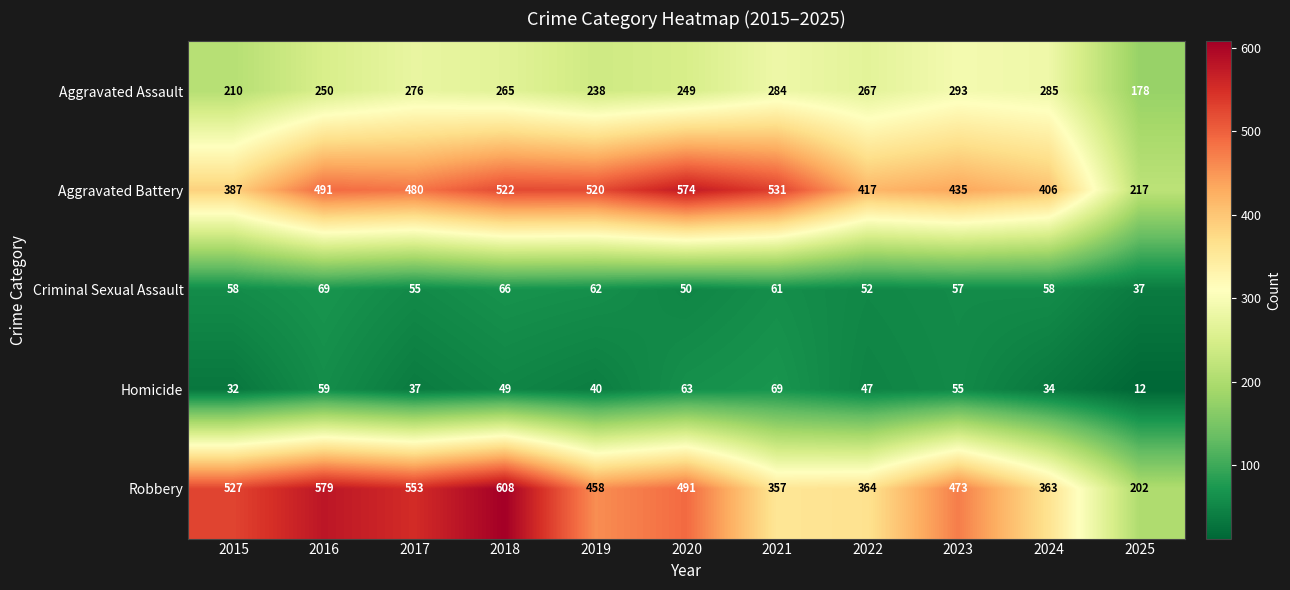

Rank the categories by Aggravated Assault value from highest to lowest.

2023, 2024, 2021, 2017, 2022, 2018, 2016, 2020, 2019, 2015, 2025